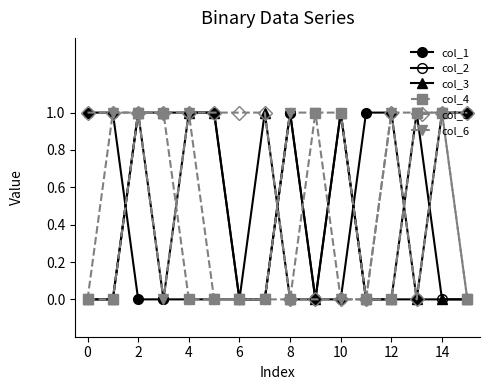

What is the sum of all col_6 values?

8